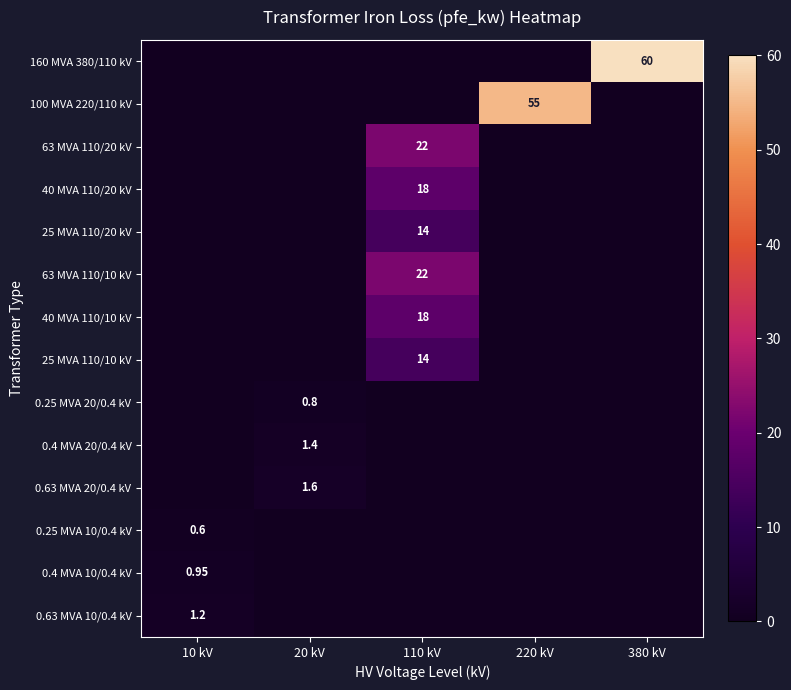

The value of 25 MVA 110/10 kV at 110 kV is 14.0. True or false?

True